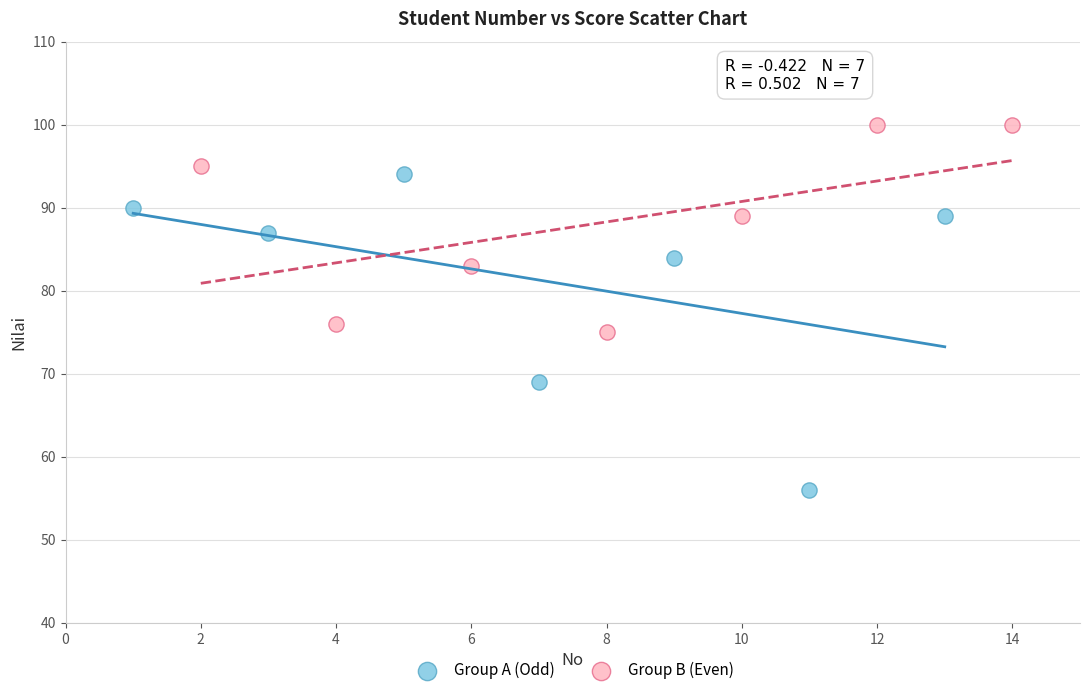

Which series contains the highest Y value?

Group B (Even)